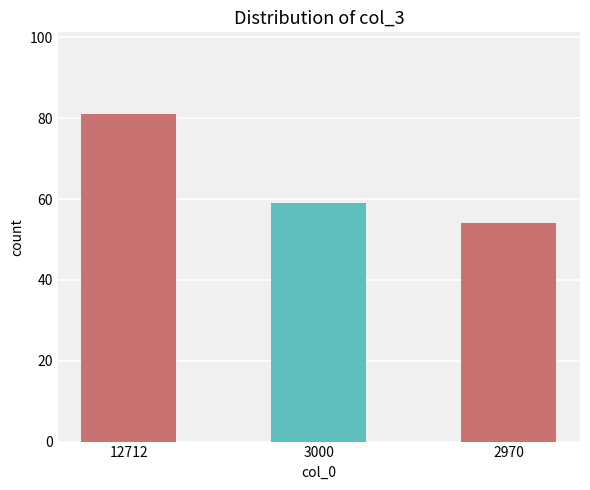

How many data points does each series have?

3